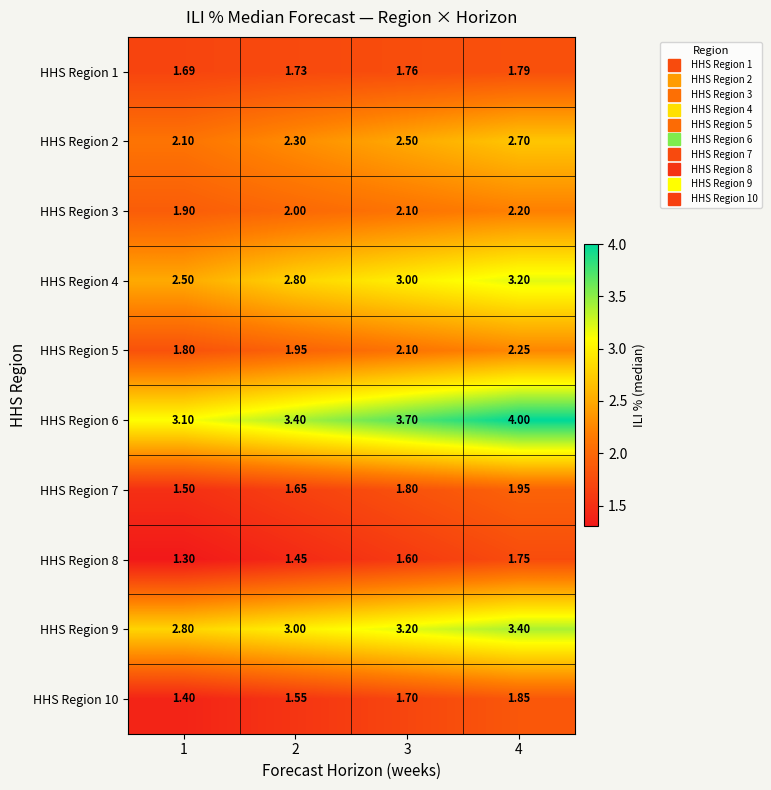

How many categories are shown in the chart?

4